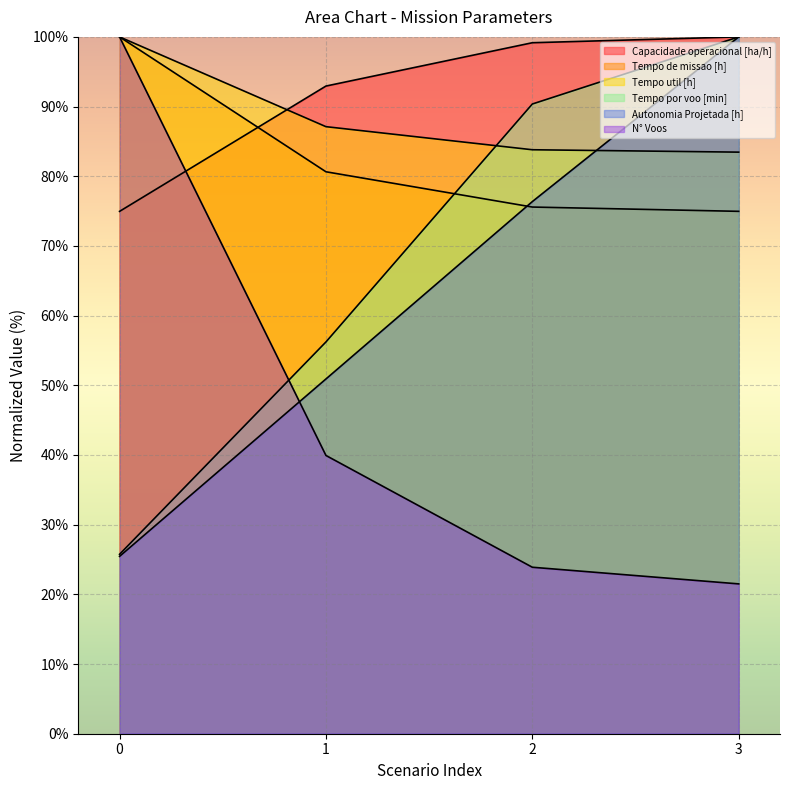

What are all the series names shown in the legend?

Capacidade operacional [ha/h], Tempo de missao [h], Tempo util [h], Tempo por voo [min], Autonomia Projetada [h], N° Voos